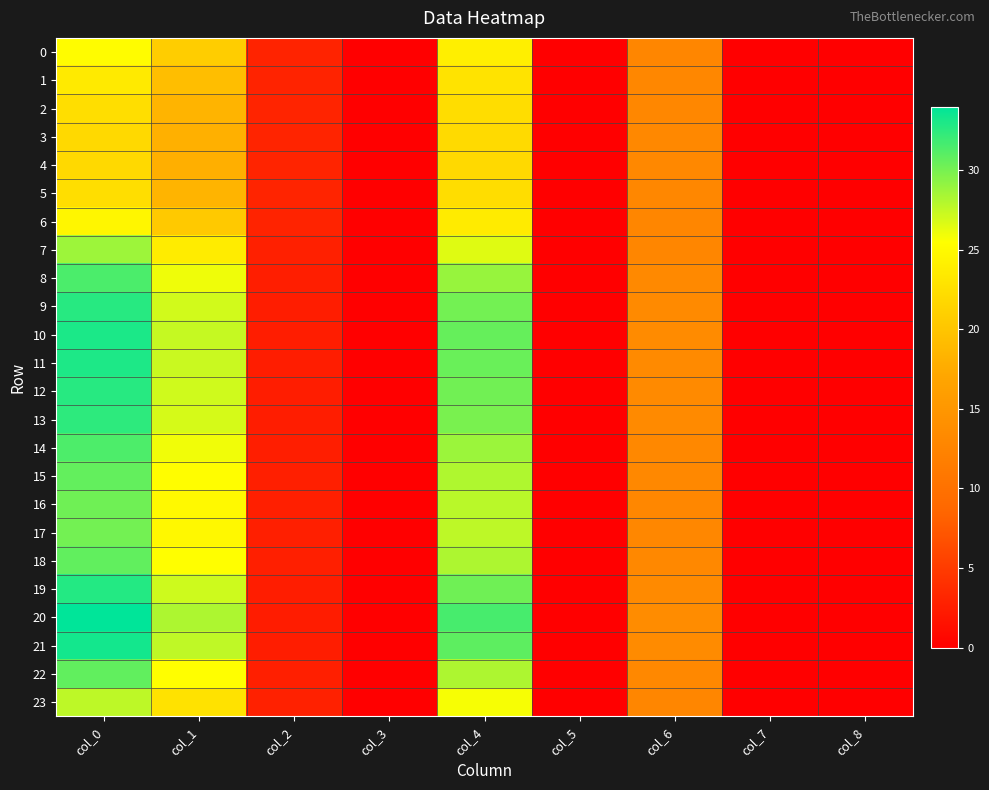

Between col_6 and col_7, which is larger?

col_6